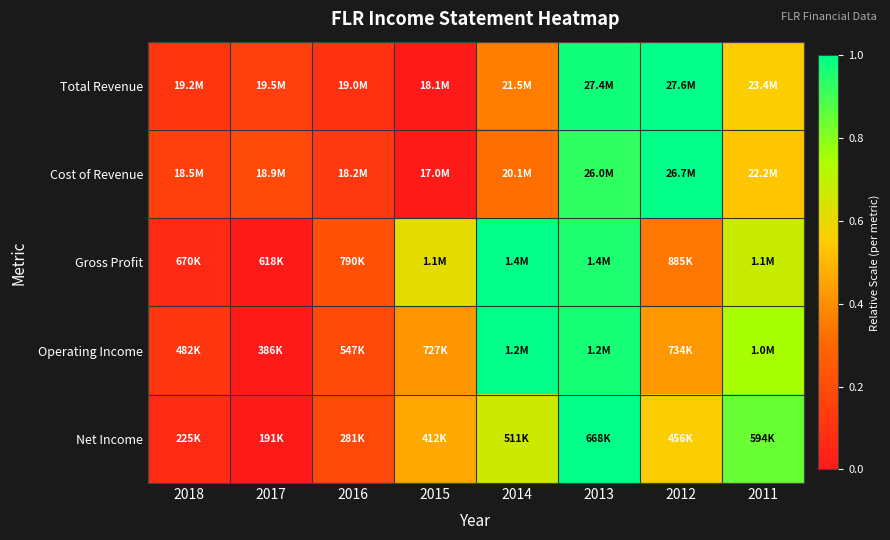

Reading left to right, list all the values displayed in this chart.

Total Revenue: 2018=0.1	2017=0.1	2016=0.1	2015=0.0	2014=0.4	2013=1.0	2012=1.0	2011=0.6
Cost of Revenue: 2018=0.2	2017=0.2	2016=0.1	2015=0.0	2014=0.3	2013=0.9	2012=1.0	2011=0.5
Gross Profit: 2018=0.1	2017=0.0	2016=0.2	2015=0.6	2014=1.0	2013=1.0	2012=0.3	2011=0.7
Operating Income: 2018=0.1	2017=0.0	2016=0.2	2015=0.4	2014=1.0	2013=1.0	2012=0.4	2011=0.8
Net Income: 2018=0.1	2017=0.0	2016=0.2	2015=0.5	2014=0.7	2013=1.0	2012=0.6	2011=0.8